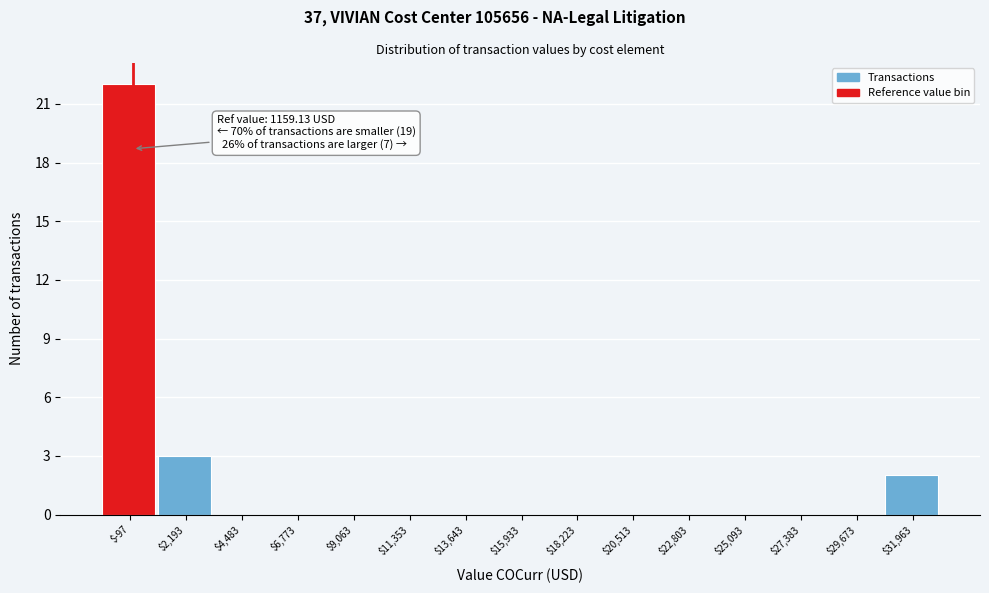

What is the sum of all values?

27